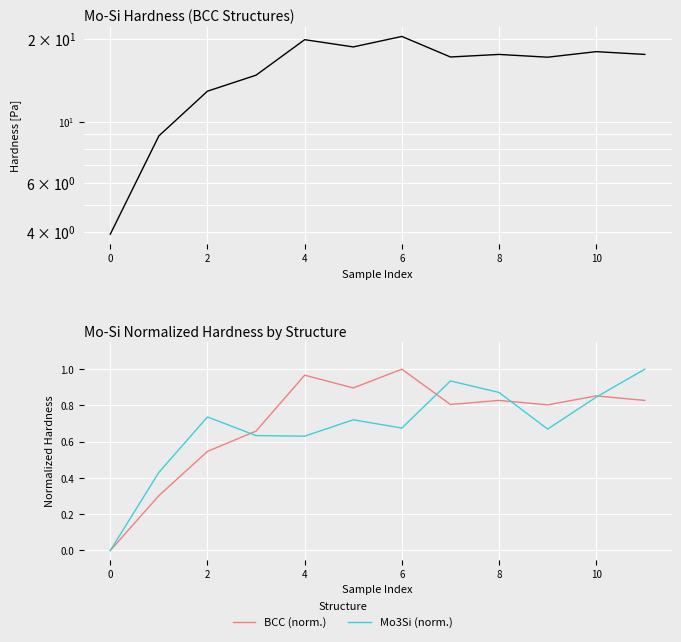

How many data points in Mo3Si (norm.) are above 0?

11